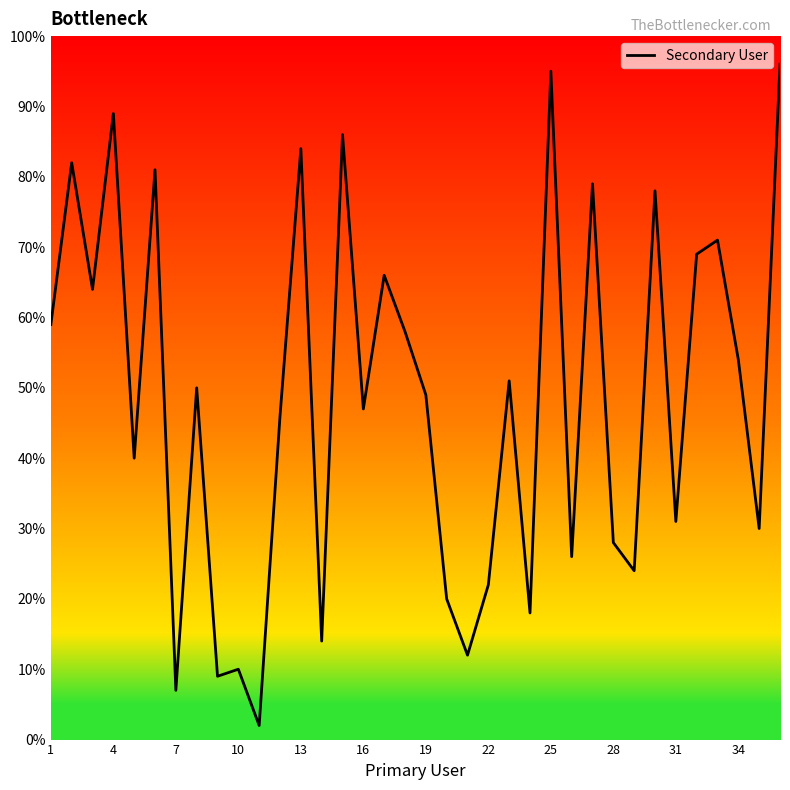

What is the greatest value displayed?

96